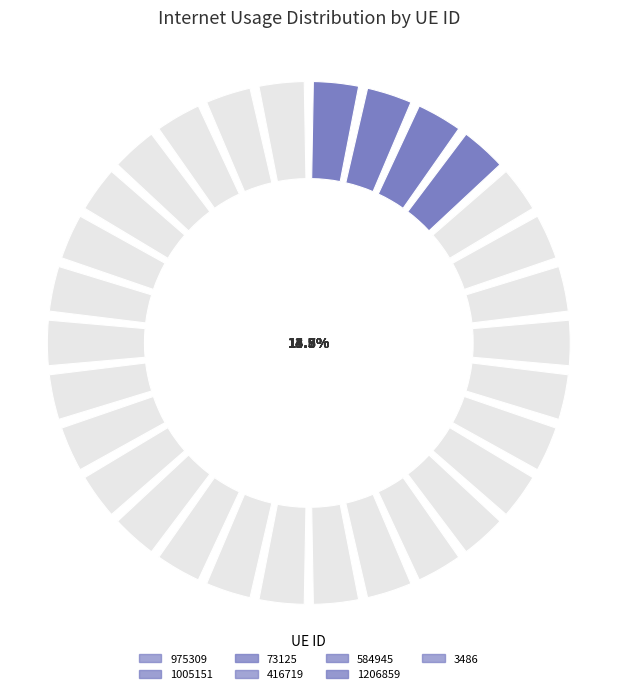

Do 73125 and 1206859 together represent more than half of the pie?

No